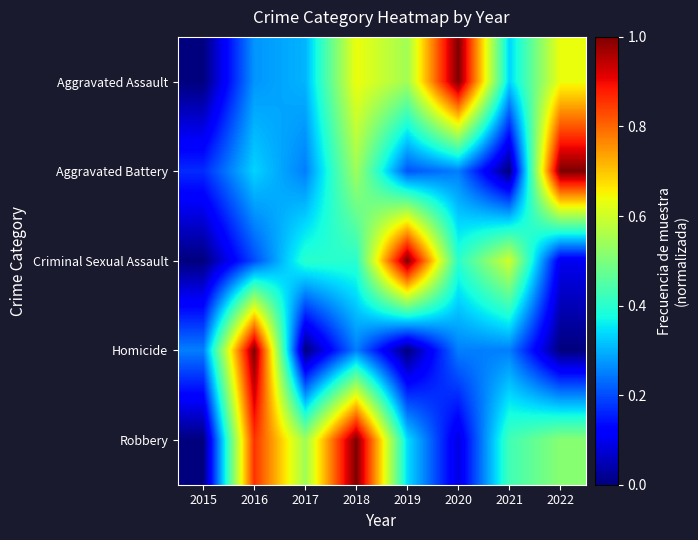

Which has a higher value, 2022 or 2016?

2022